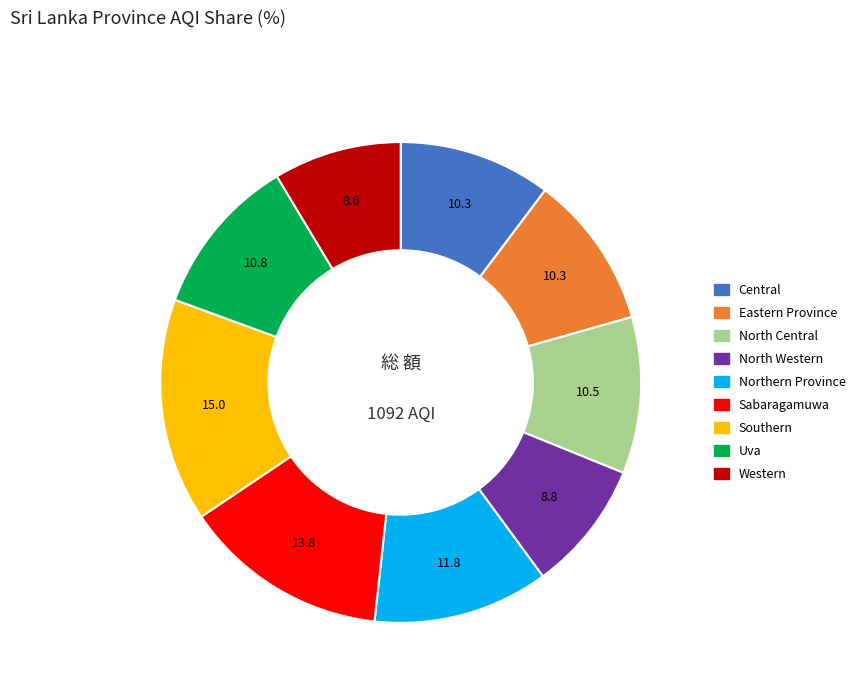

How many slices are in this pie chart?

9